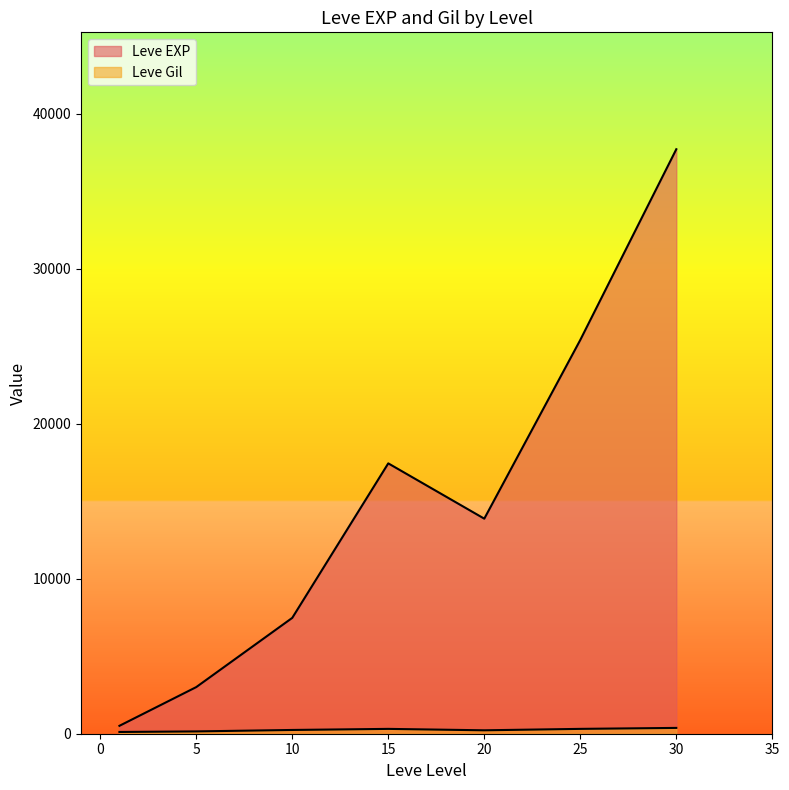

At which label does Leve EXP reach its minimum?

1